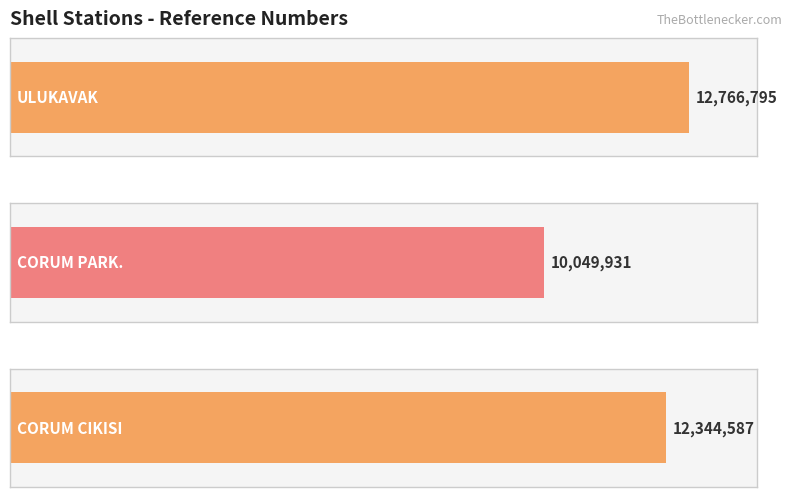

List the labels in order of value, smallest first.

CORUM PARK., CORUM CIKISI, ULUKAVAK